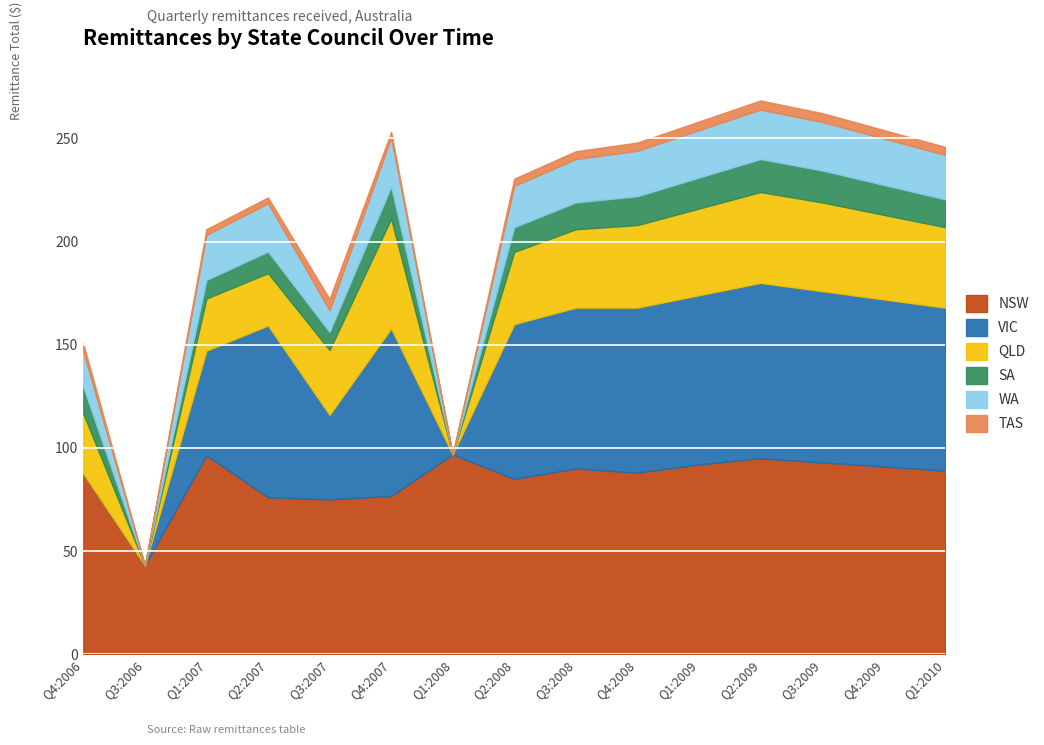

What is the label of the 1st point from the right?

Q1:2010